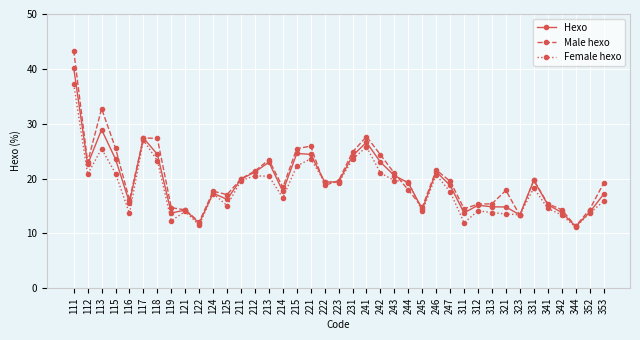

What is the lowest value of the Male hexo series?

11.3